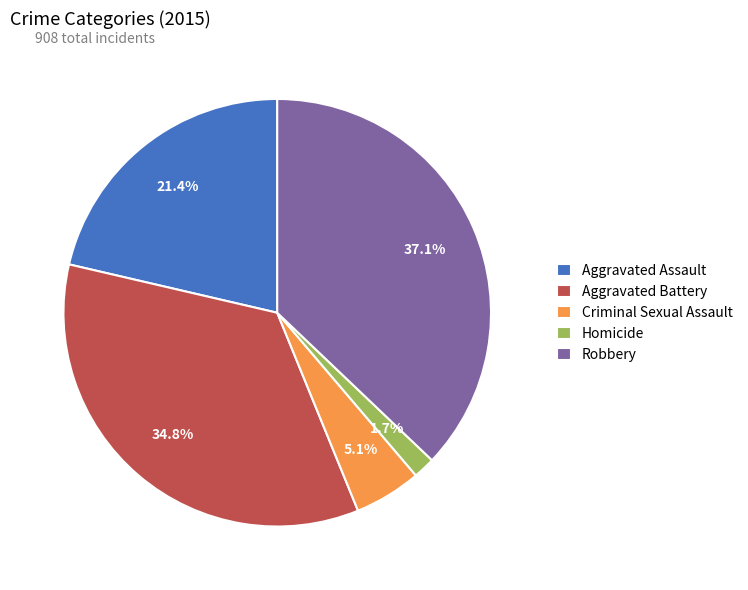

Is Aggravated Assault the majority of the pie?

No